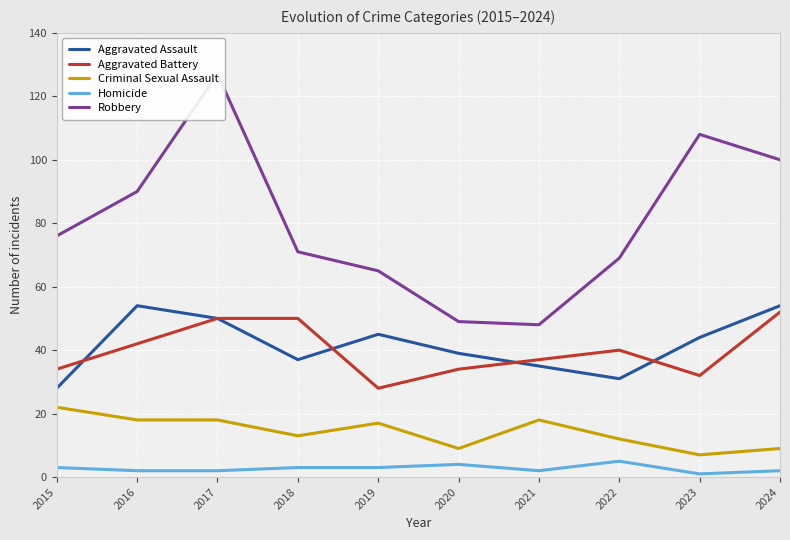

How many interior local peaks does the Criminal Sexual Assault series have?

2